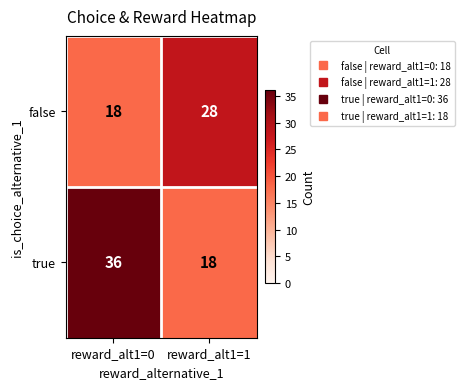

What is the difference between the maximum and minimum values in the false series?

10